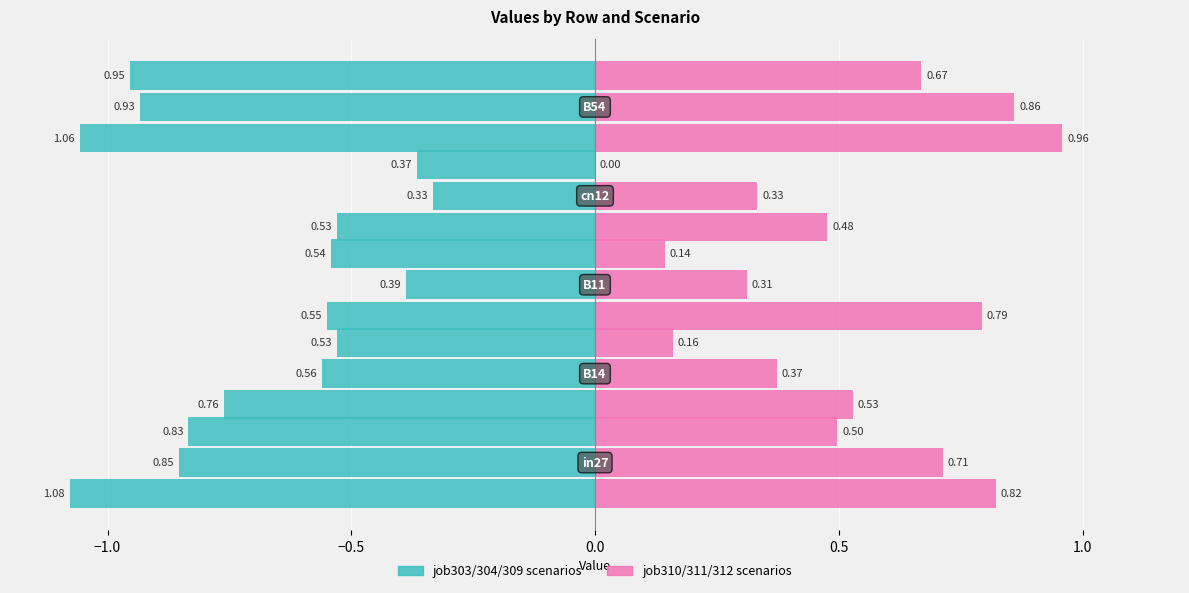

Is it true that job310_scenario3_591 equals 1.1 at −0.5?

False